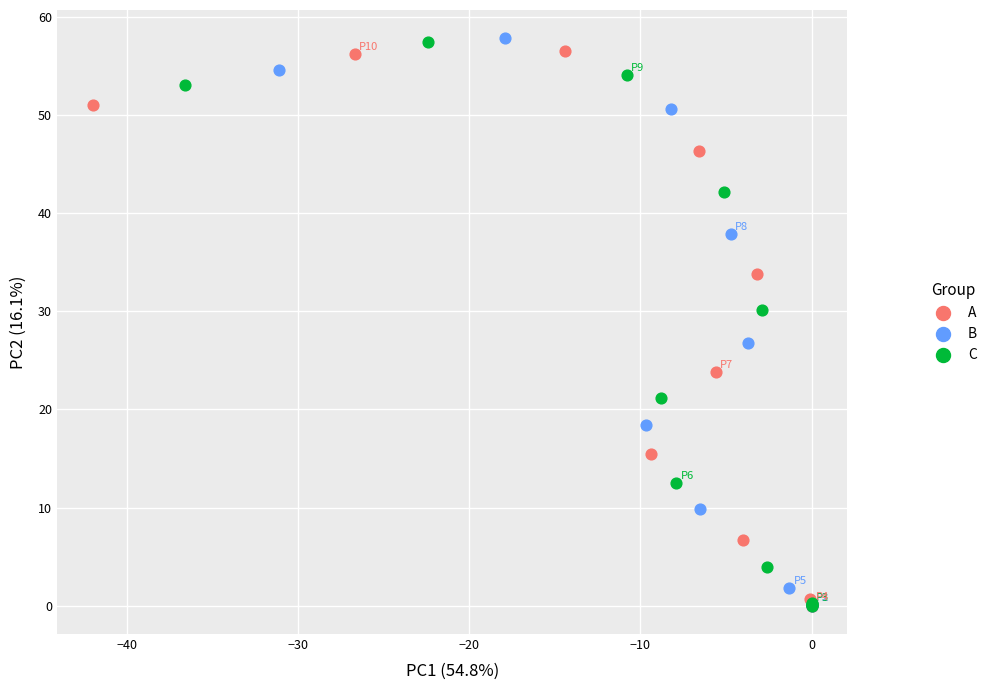

What are all the series names shown in the legend?

A, B, C